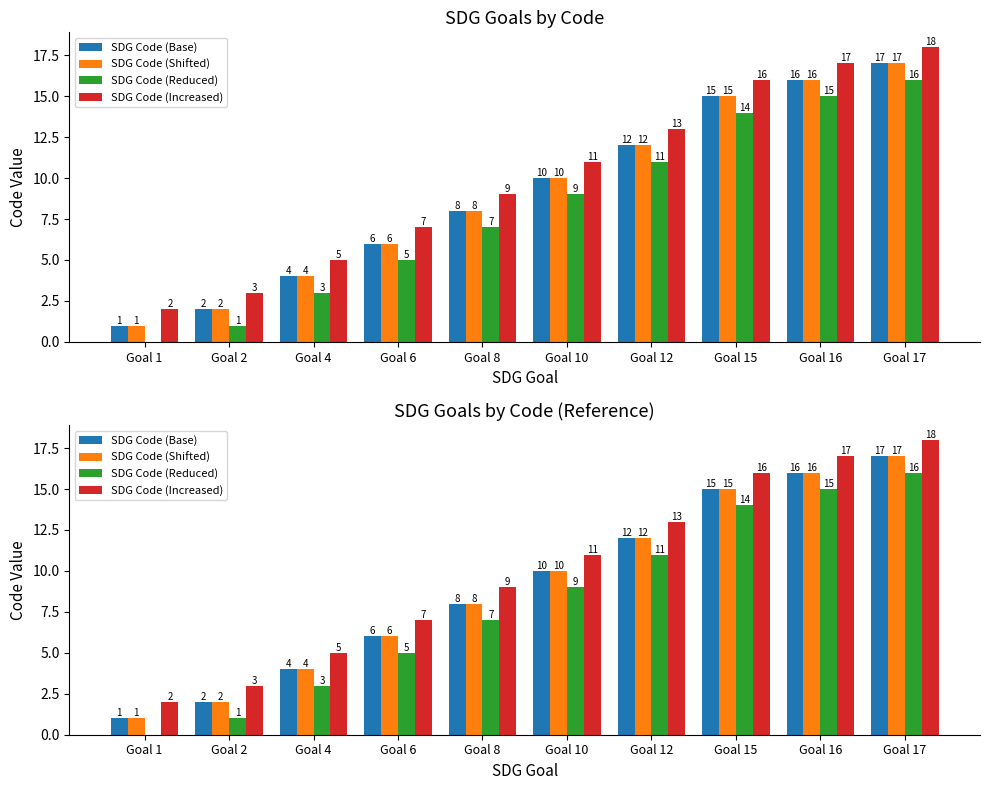

Reading left to right, list all the values displayed in this chart.

SDG Code (Base): 1	2	4	6	8	10	12	15	16	17
SDG Code (Shifted): 1	2	4	6	8	10	12	15	16	17
SDG Code (Reduced): 0	1	3	5	7	9	11	14	15	16
SDG Code (Increased): 2	3	5	7	9	11	13	16	17	18